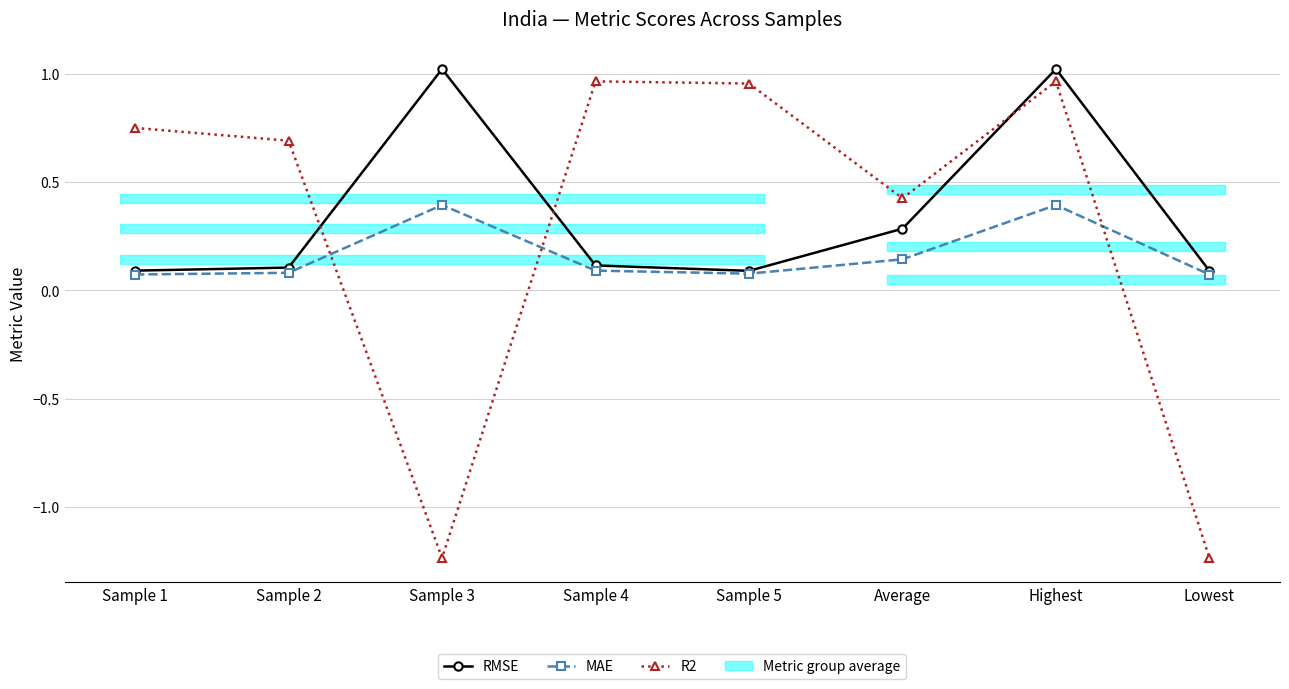

What is the difference between the maximum and second lowest values in the R2 series?

2.2